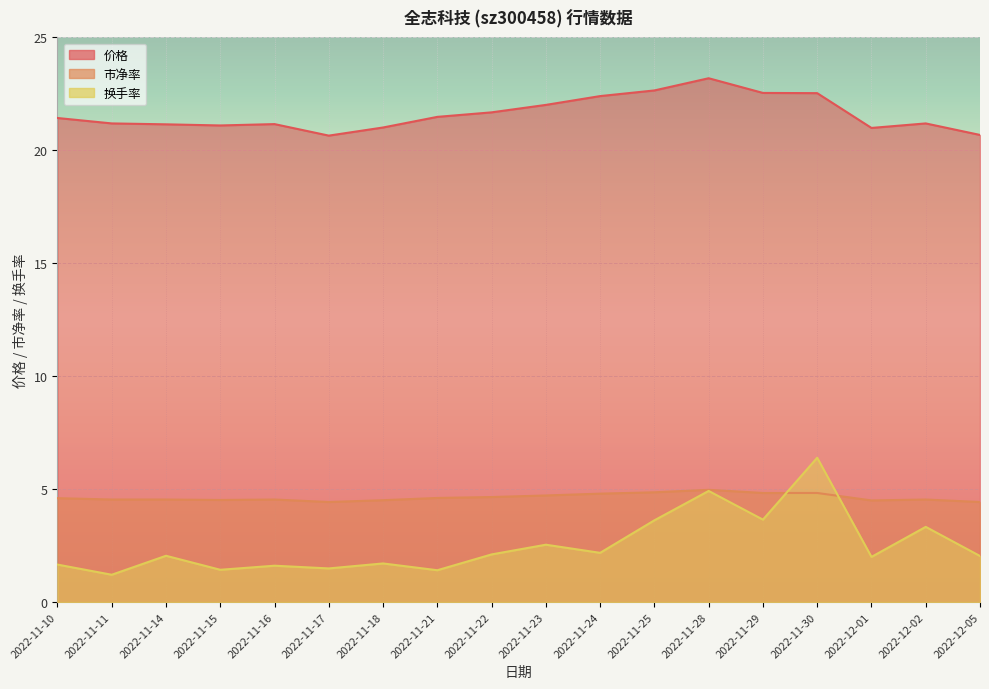

Is it true that 价格 equals 21.4 at 2022-11-10?

True